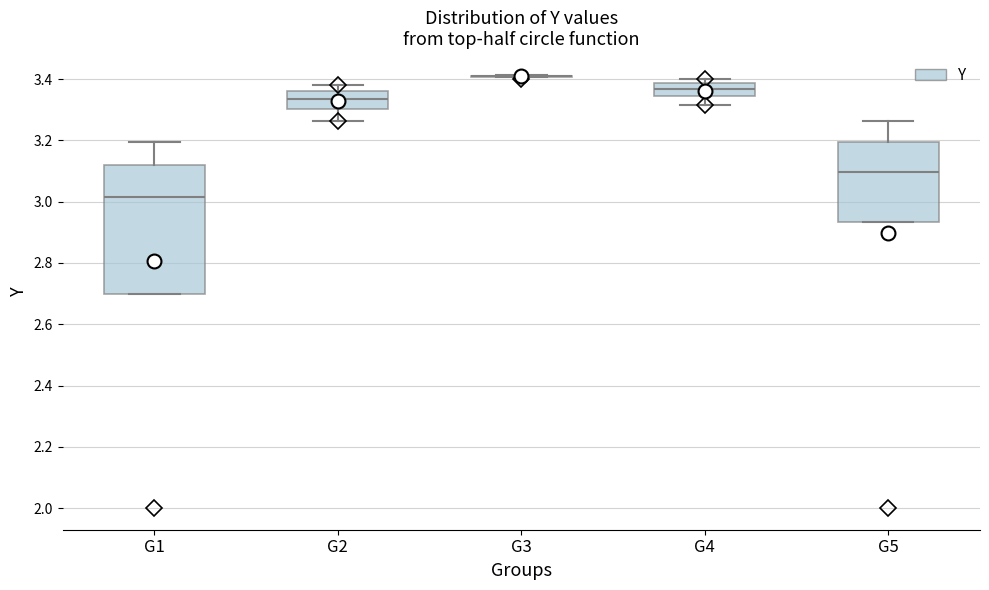

Comparing the boxes themselves (not the whiskers), which one is the tallest?

G1